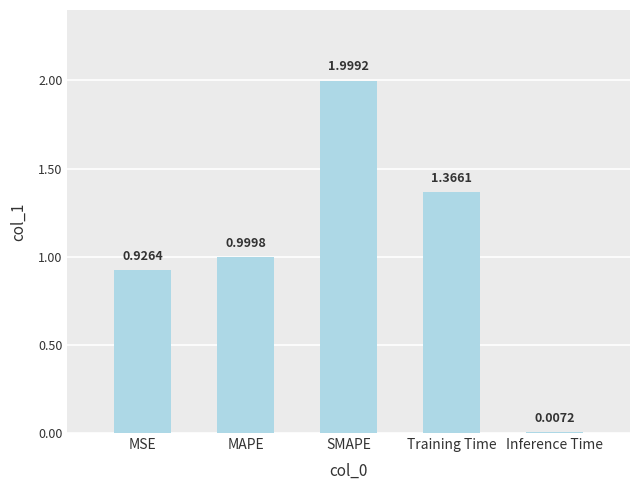

What is the sum of the values at MSE and Training Time?

2.3